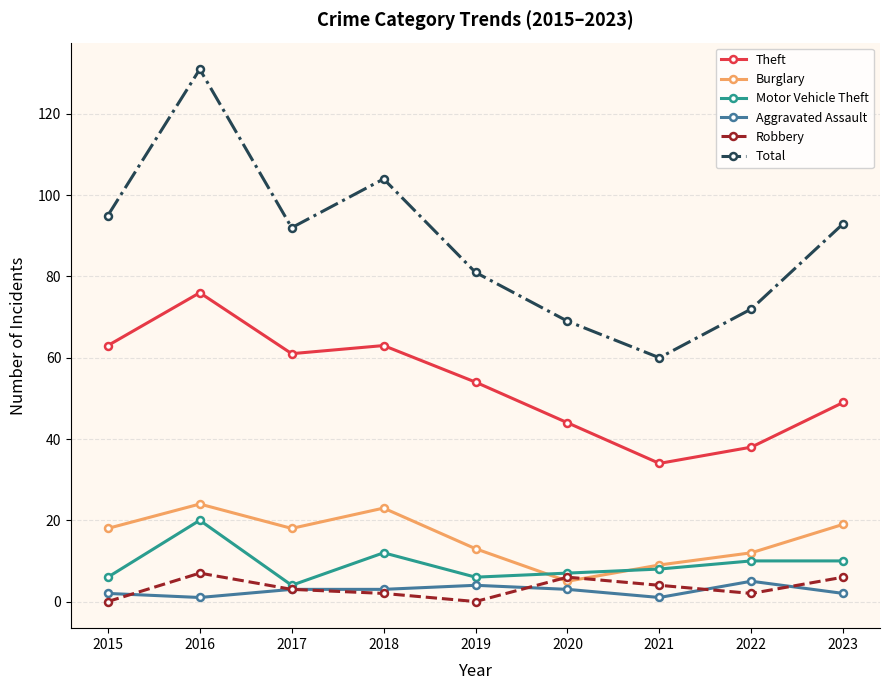

What is the value of the Motor Vehicle Theft point at the 2nd from the left?

20